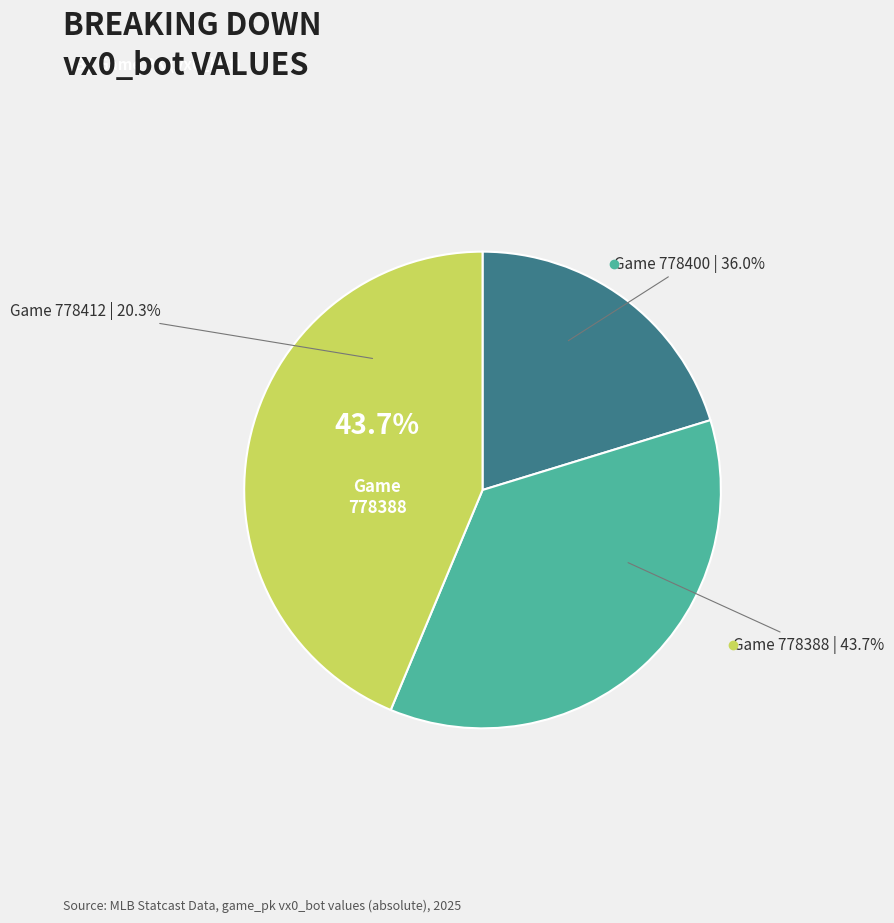

Is there any slice that represents more than half of the pie?

No